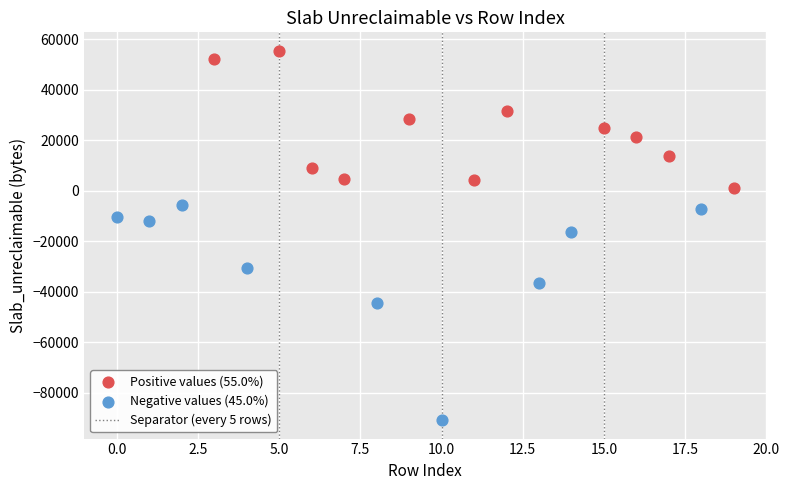

Which series has the largest Y range (max minus min)?

Negative values (45.0%)